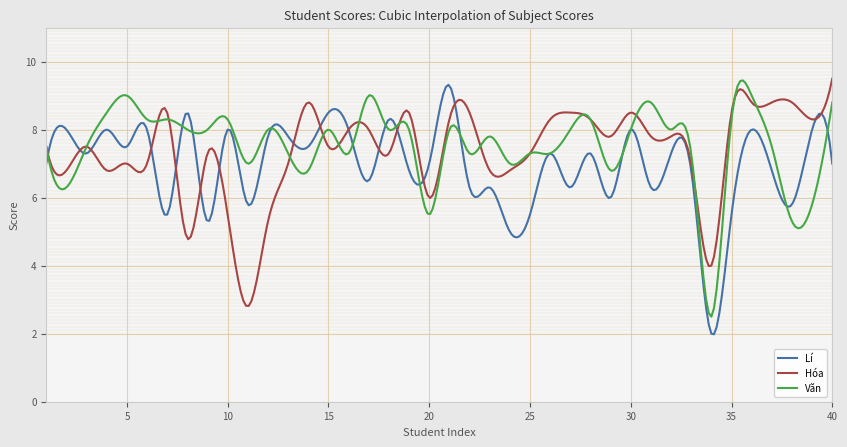

What is the minimum value shown in the chart?

2.0